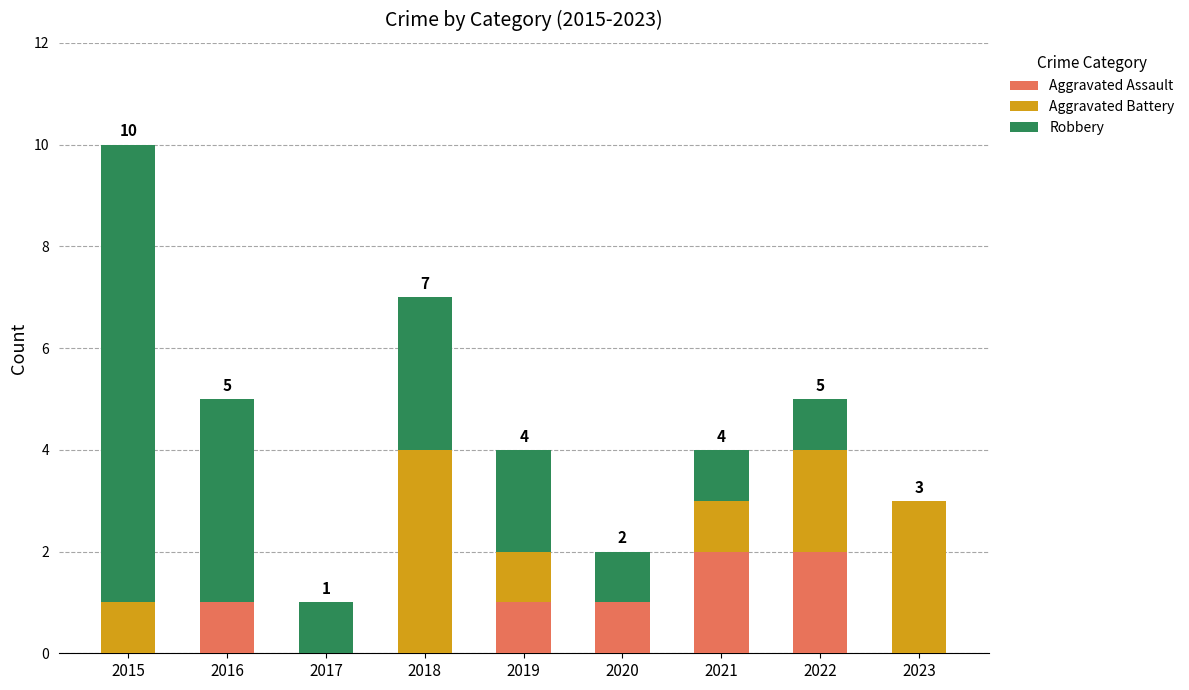

The value of Aggravated Assault at 2018 is 0. True or false?

True